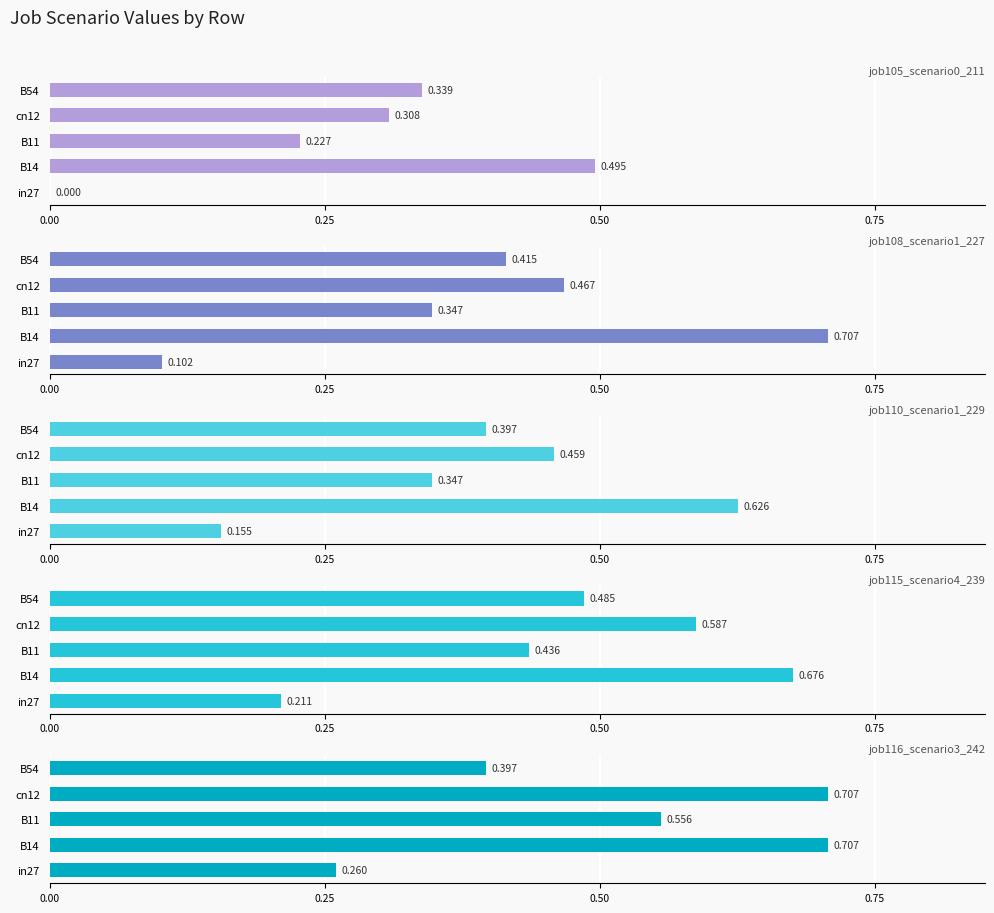

Which series has the widest spread of values?

job108_scenario1_227